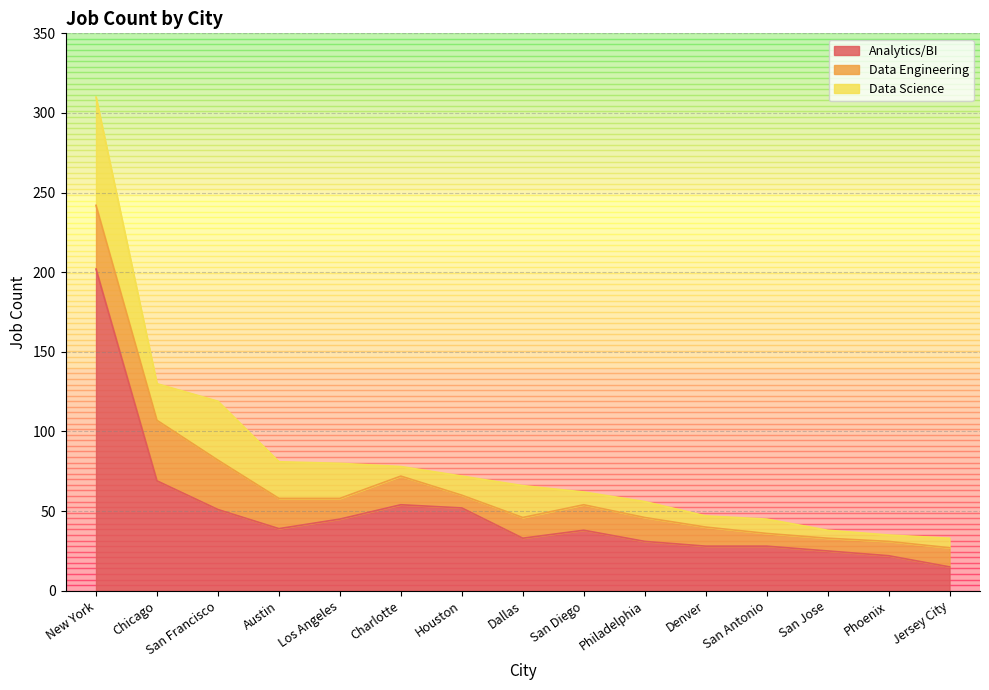

What is the greatest value displayed?

202